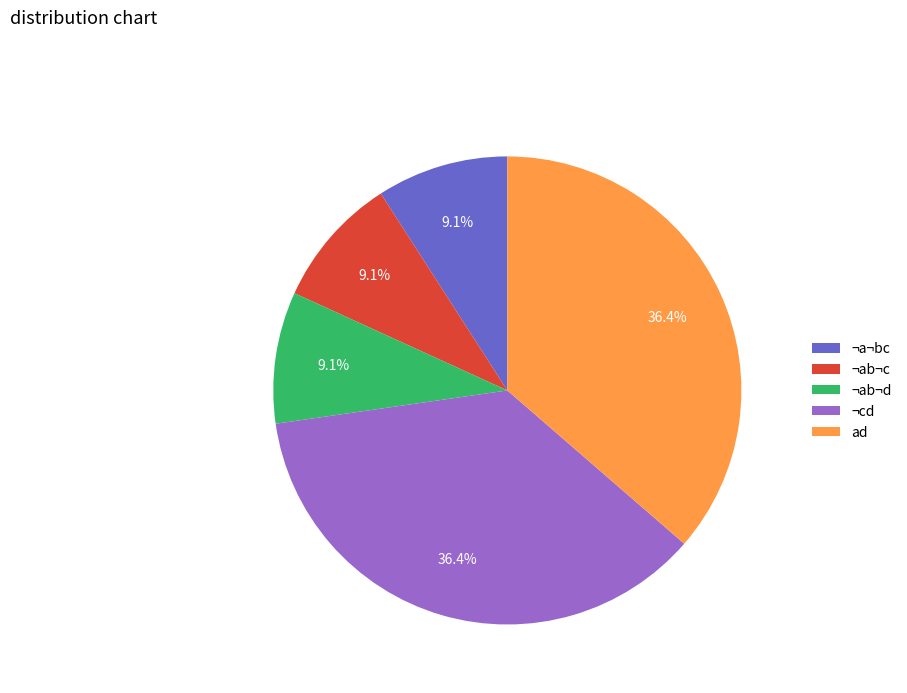

Is there any slice that represents more than half of the pie?

No